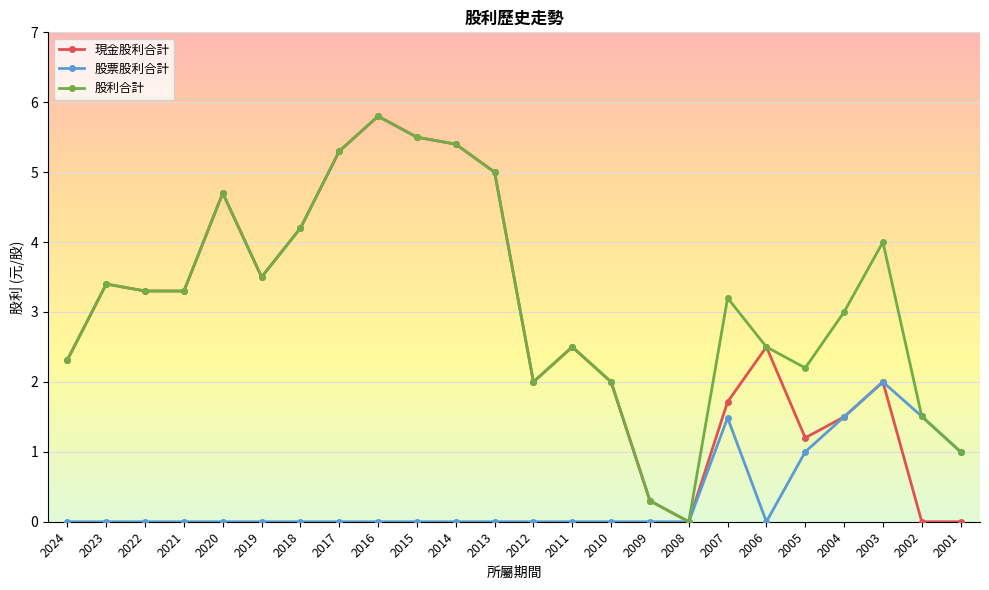

What is the difference between the 股利合計 values at 2003 and 2012?

2.0